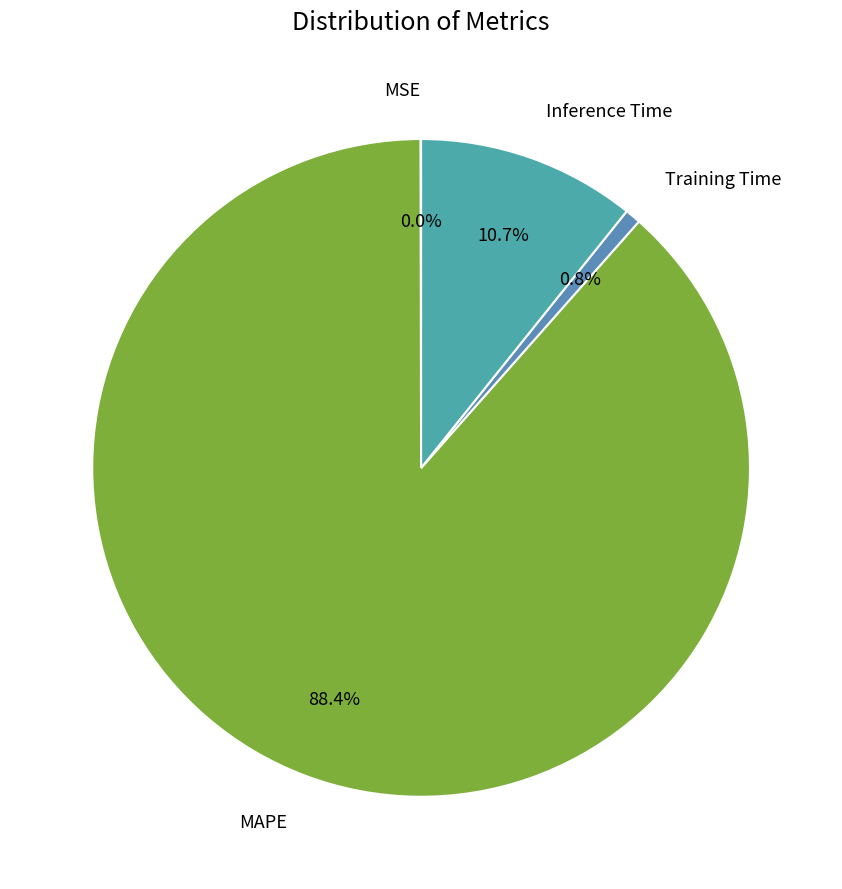

How many segments does this pie chart have?

4